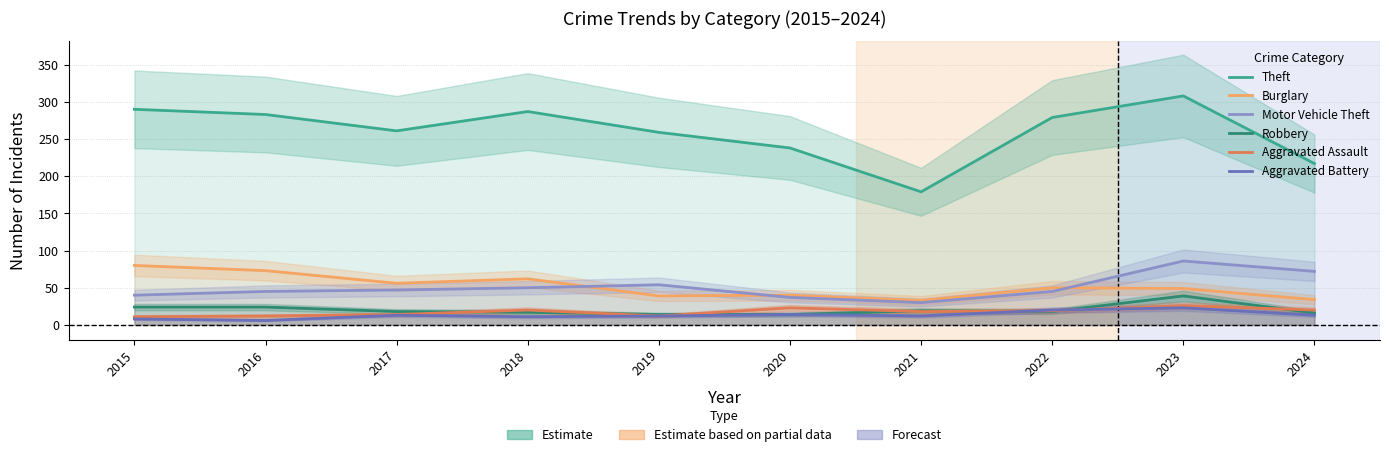

What is the minimum value for Theft?

179